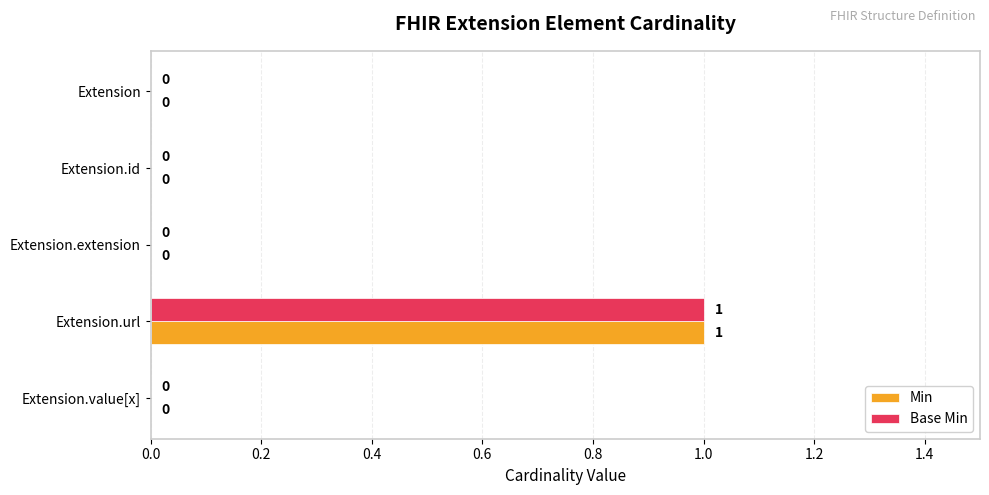

What are all the series names shown in the legend?

Min, Base Min